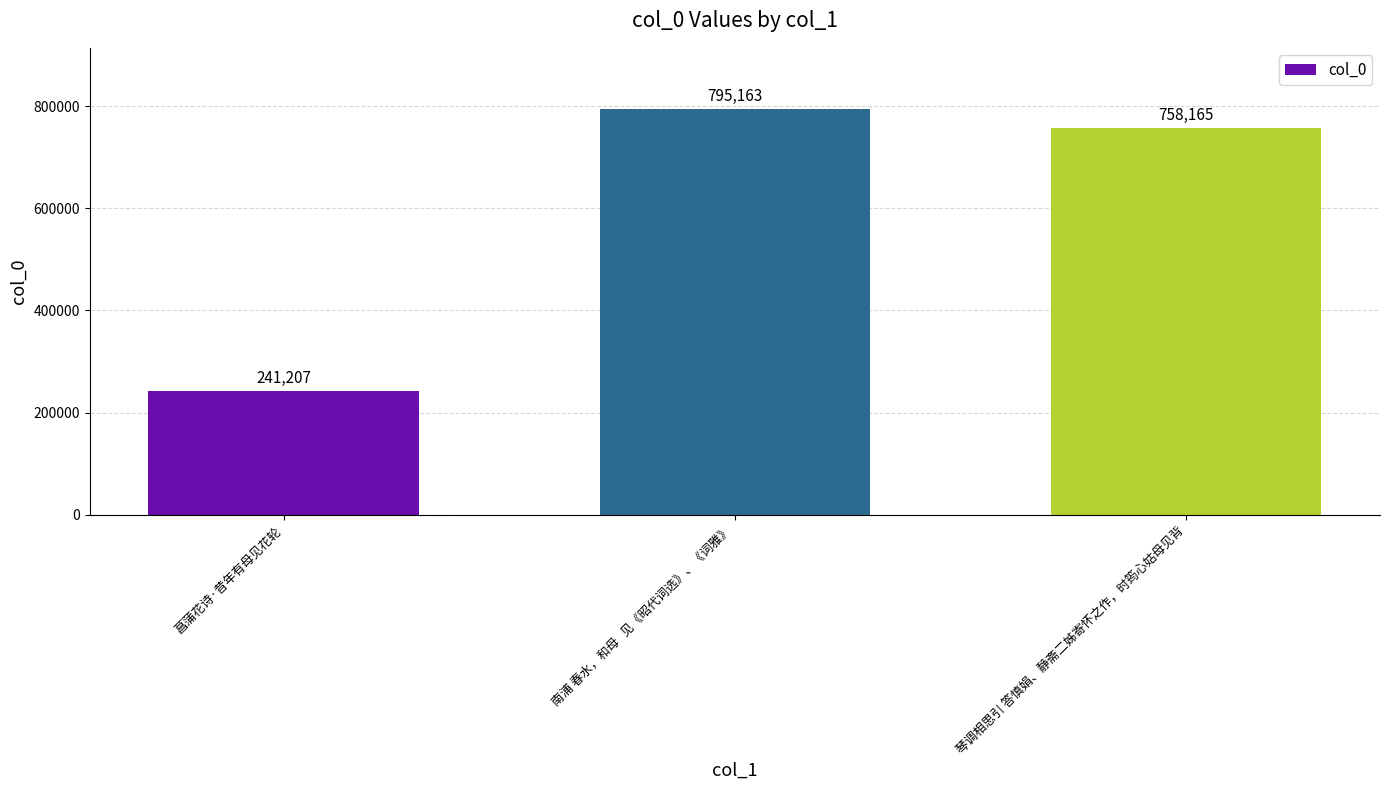

What is the difference between the values at 菖蒲花诗·昔年有母见花轮 and 琴调相思引 答慎娟、静斋二姊寄怀之作，时筠心姑母见背?

516958